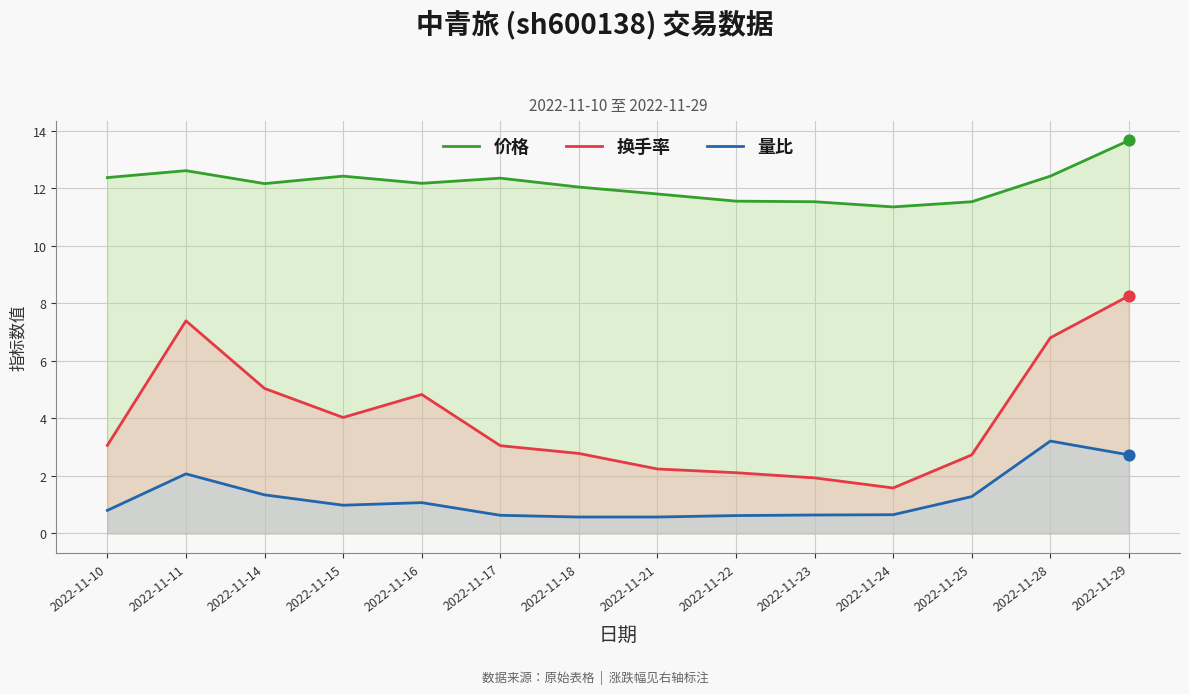

At how many categories does at least one series exceed 3?

14